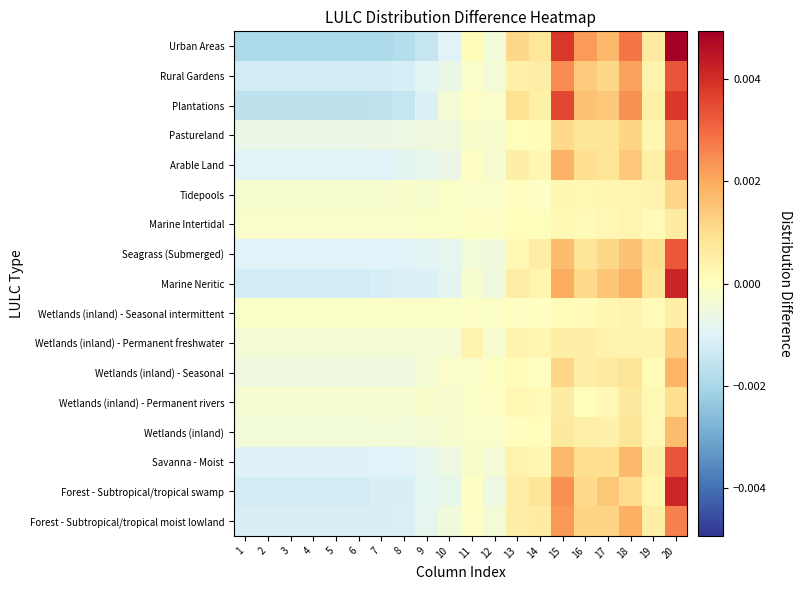

List the series in order of their peak value, highest first.

Urban Areas, Marine Neritic, Forest - Subtropical/tropical swamp, Plantations, Rural Gardens, Savanna - Moist, Seagrass (Submerged), Arable Land, Forest - Subtropical/tropical moist lowland, Pastureland, Wetlands (inland) - Seasonal, Wetlands (inland), Wetlands (inland) - Permanent freshwater, Tidepools, Wetlands (inland) - Permanent rivers, Marine Intertidal, Wetlands (inland) - Seasonal intermittent